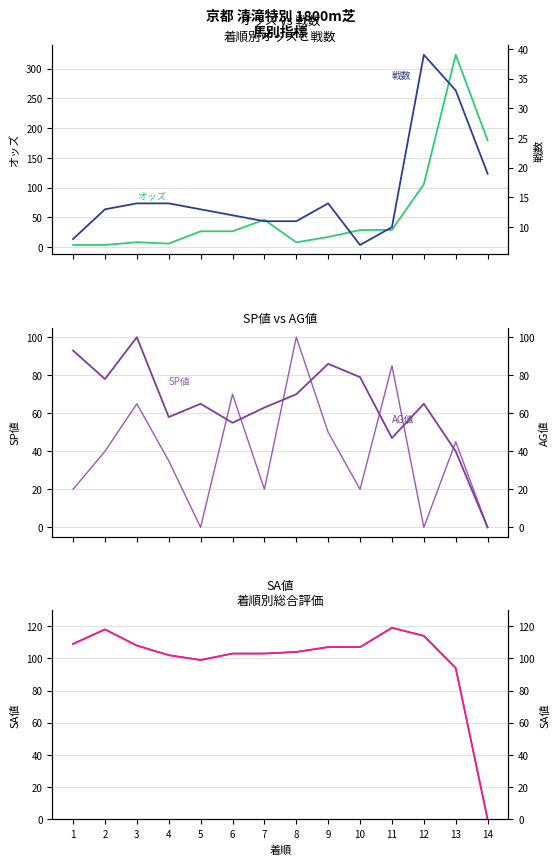

After their last crossing, which series has the higher values: SP値 or AG値?

SP値